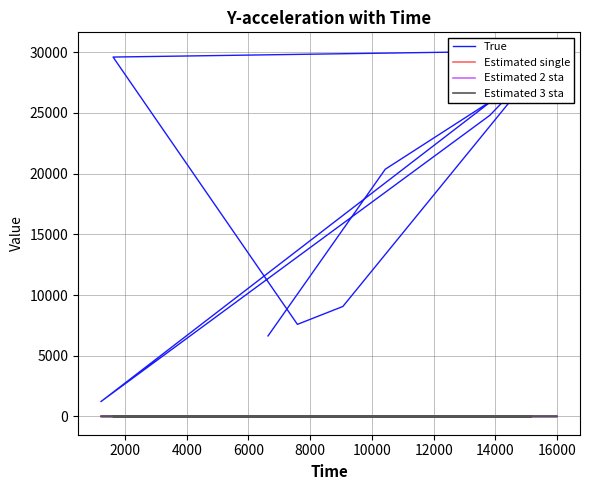

Which series ends up on top after the final intersection of Estimated 2 sta and Estimated 3 sta?

Estimated 2 sta